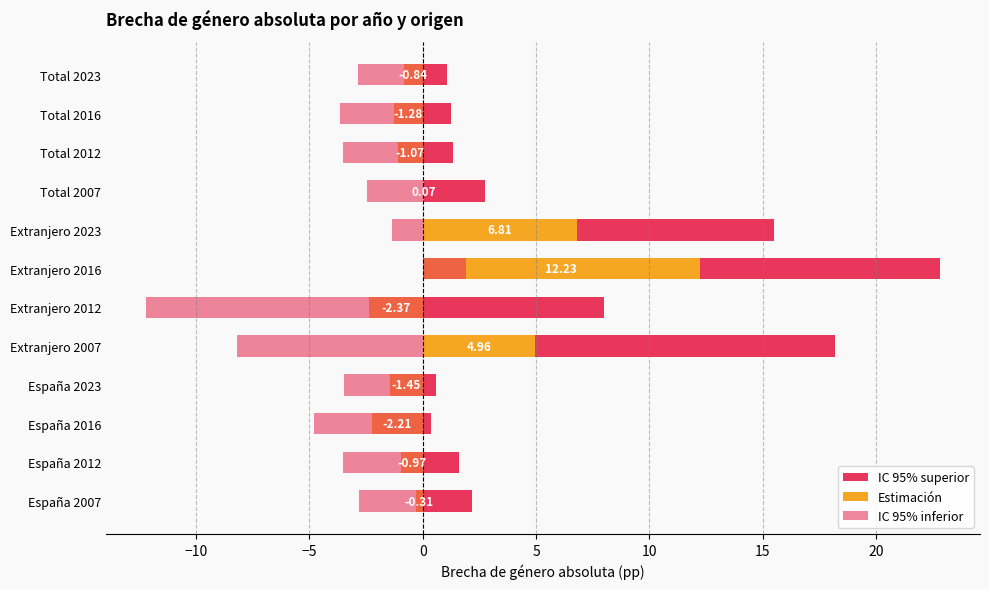

Reading left to right, list all the values displayed in this chart.

IC 95% superior: 2.2	1.6	0.3	0.6	18.2	8.0	22.8	15.5	2.8	1.4	1.3	1.1
Estimación: -0.3	-1.0	-2.2	-1.4	5.0	-2.4	12.2	6.8	0.1	-1.1	-1.3	-0.8
IC 95% inferior: -2.8	-3.5	-4.8	-3.5	-8.2	-12.2	1.9	-1.3	-2.5	-3.5	-3.7	-2.8